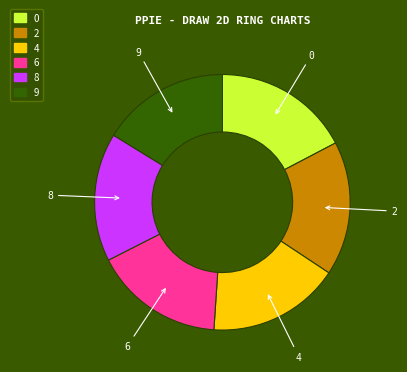

Is it true that 8 is 16% of the pie?

True